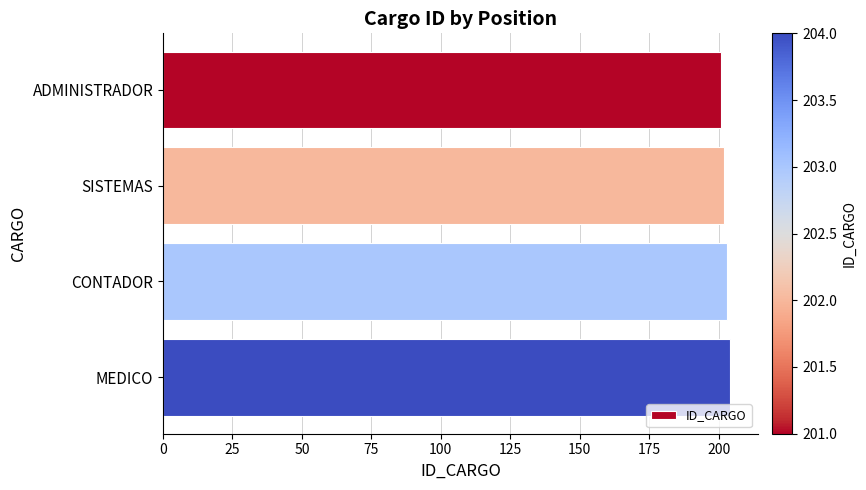

What is the ratio of the value at ADMINISTRADOR to the value at MEDICO?

1.0